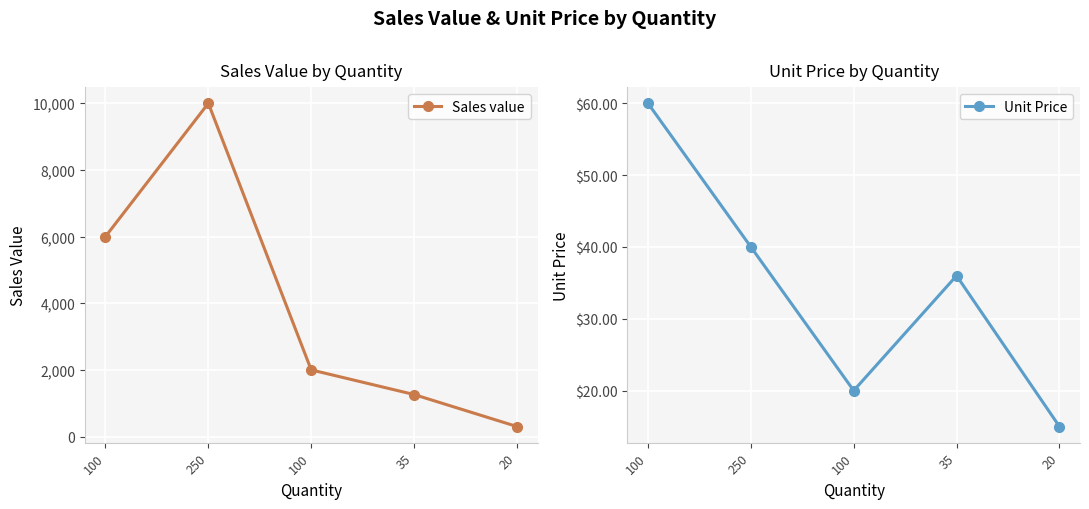

At 100, list the series in order from smallest to largest.

Unit Price, Sales value